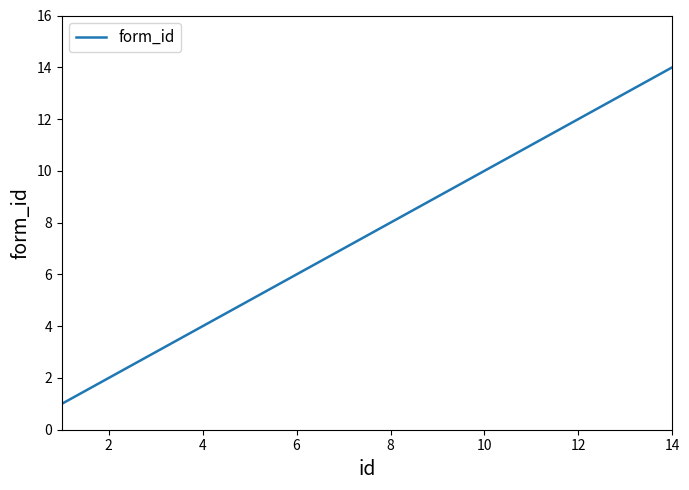

Does the chart display data point markers on the line(s)?

No